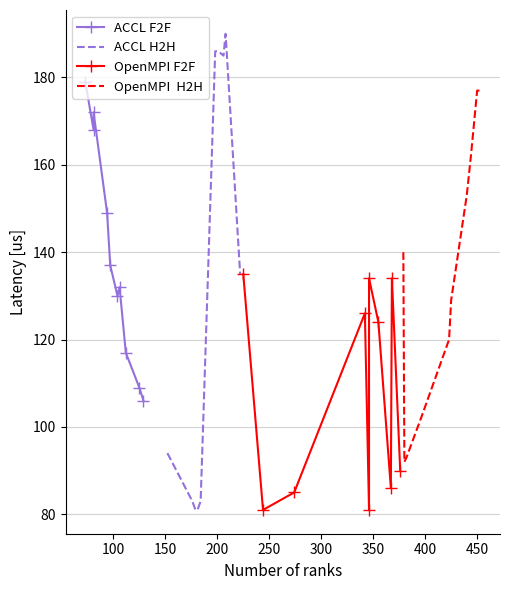

What is the value of the OpenMPI F2F point at the 1st from the left?

135